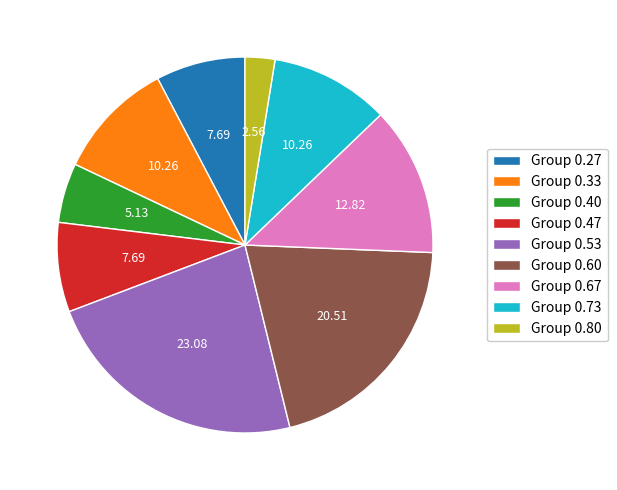

Does Group 0.47 represent more than half of the total?

No